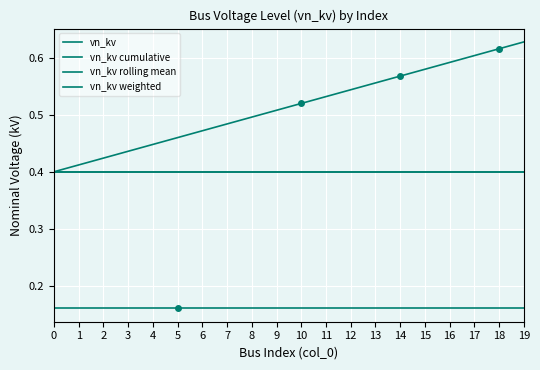

Which series has the largest total across all categories?

vn_kv weighted